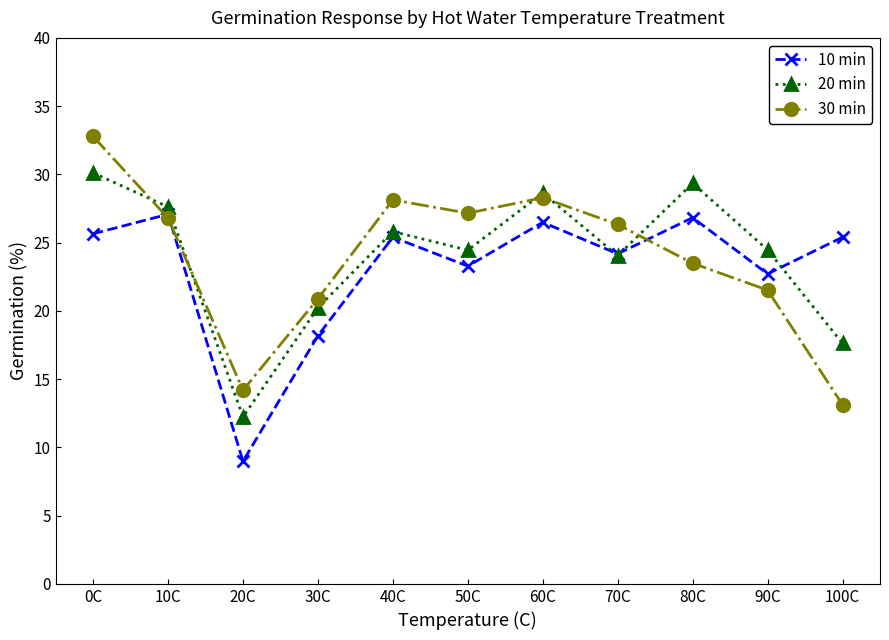

What is the minimum value shown in the chart?

9.0